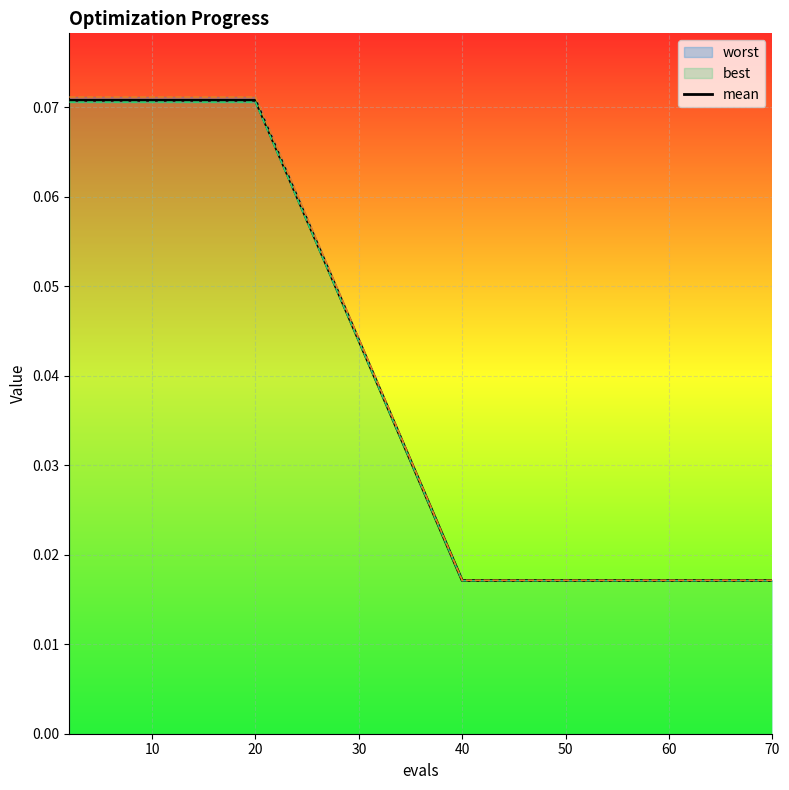

How many categories are shown in the chart?

20